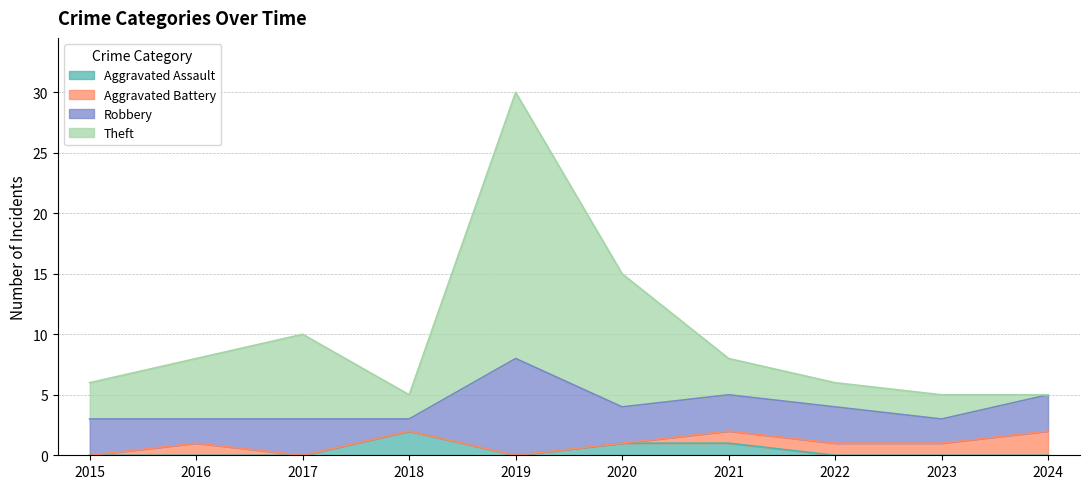

Which has a higher value, 2021 or 2022?

2021